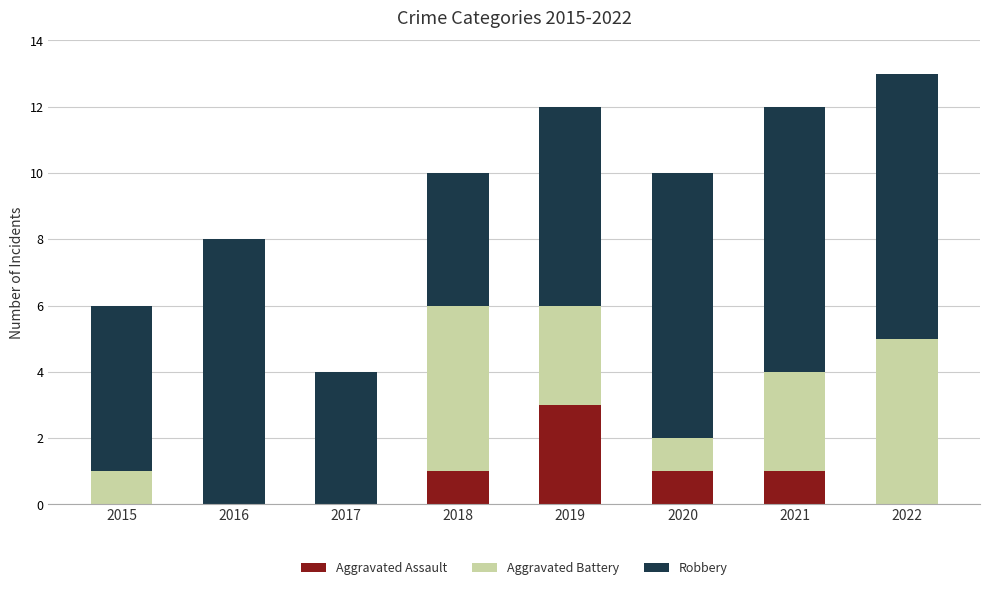

True or false: Aggravated Assault has a value of 2 at 2020.

False